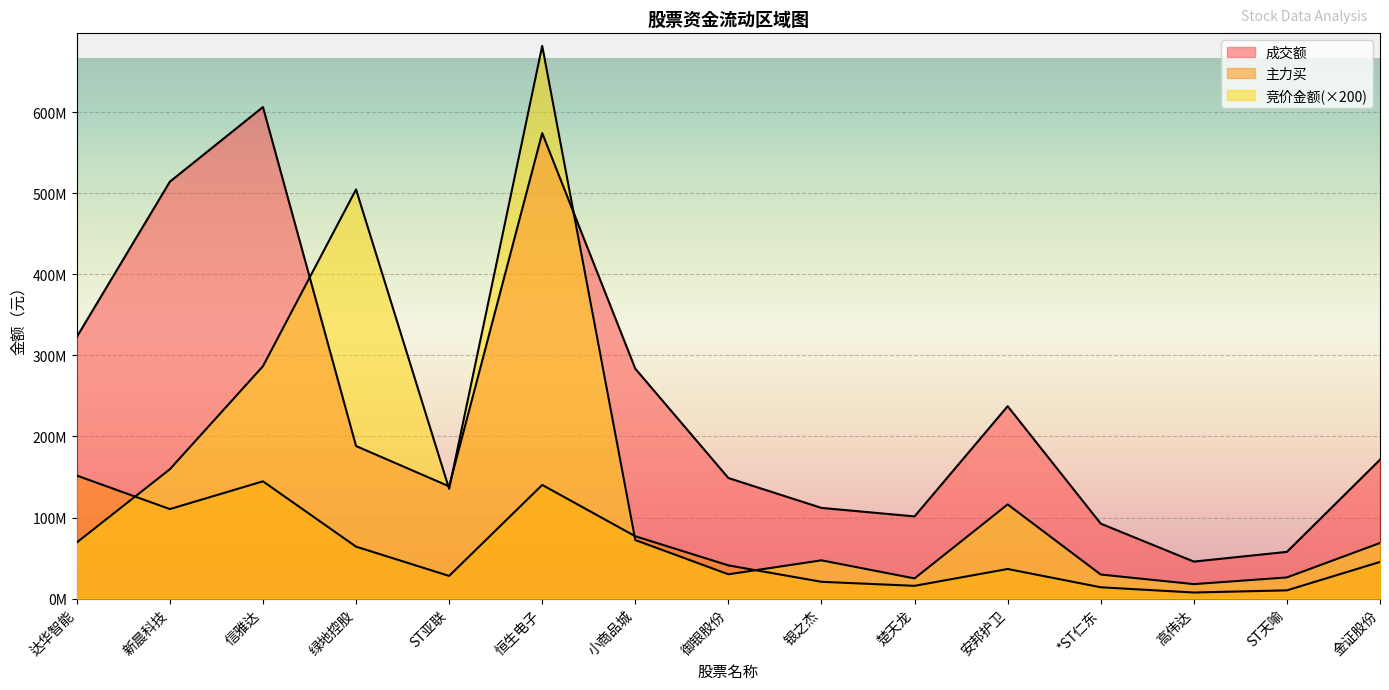

Between ST天喻 and 绿地控股, which is larger?

绿地控股